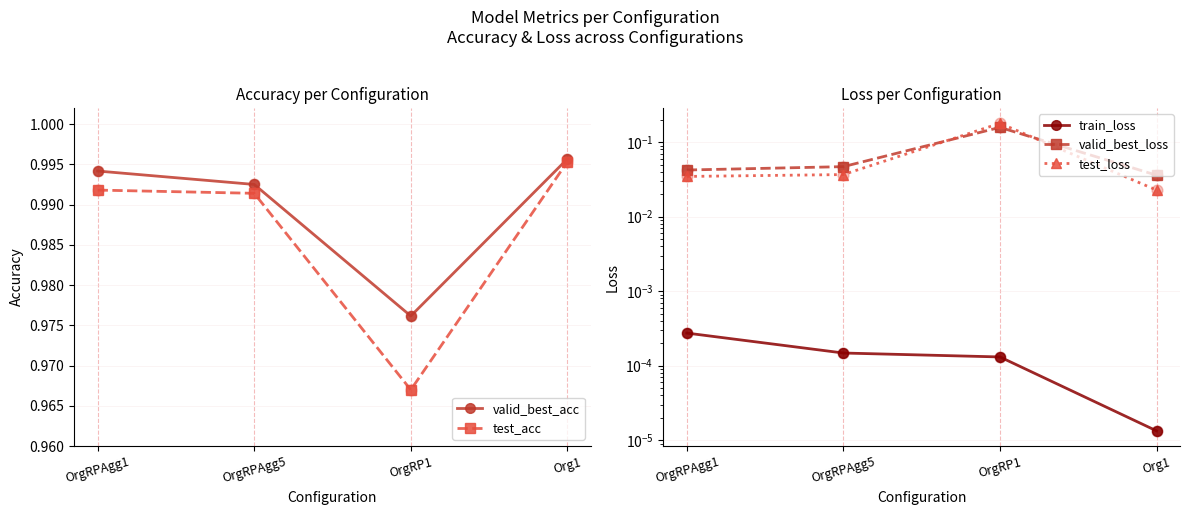

Which series has the largest total across all categories?

valid_best_acc